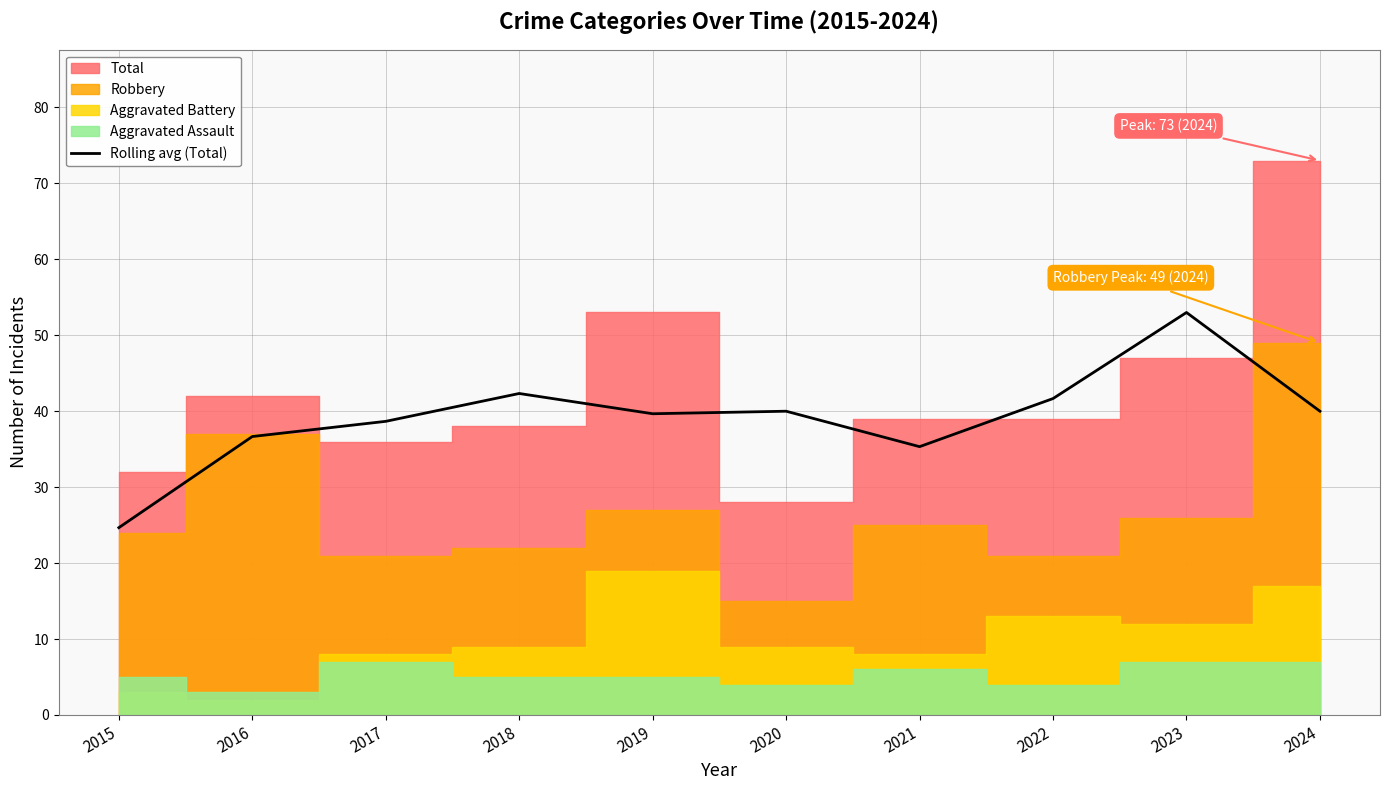

How many points are lower than both their immediate neighbors (excluding endpoints)?

2